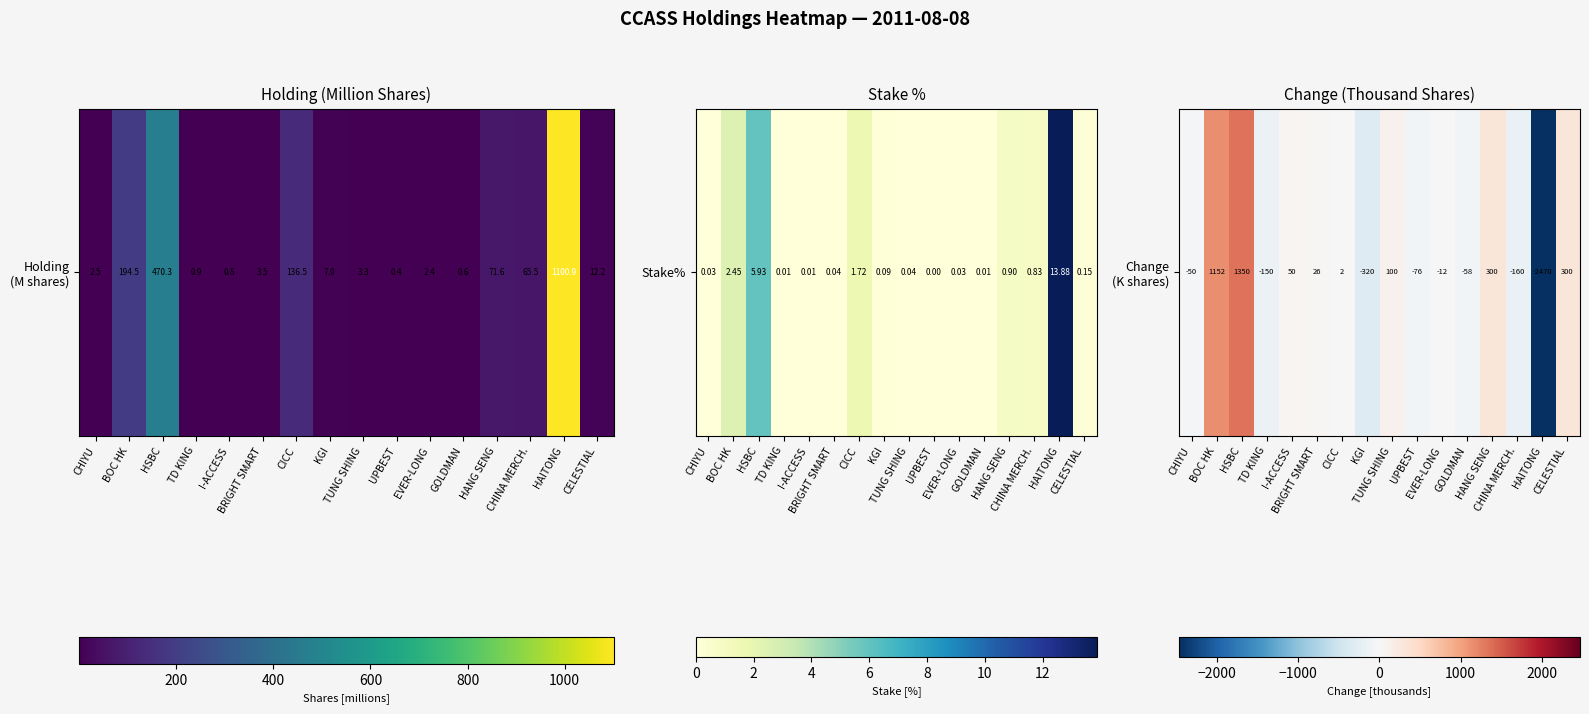

Which label corresponds to the smallest value in the chart?

HAITONG